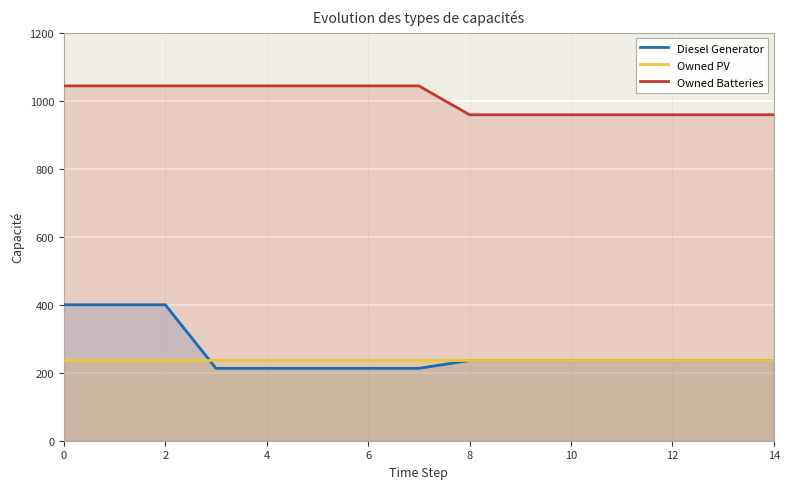

What is the value of the Owned Batteries point at the 5th from the left?

1044